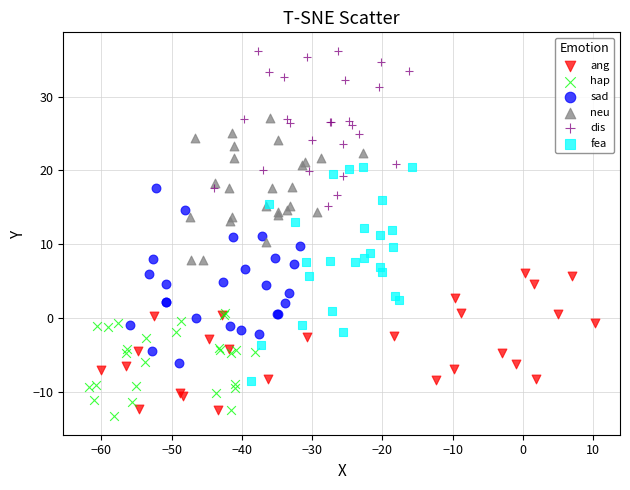

Which series reaches the maximum Y coordinate?

dis